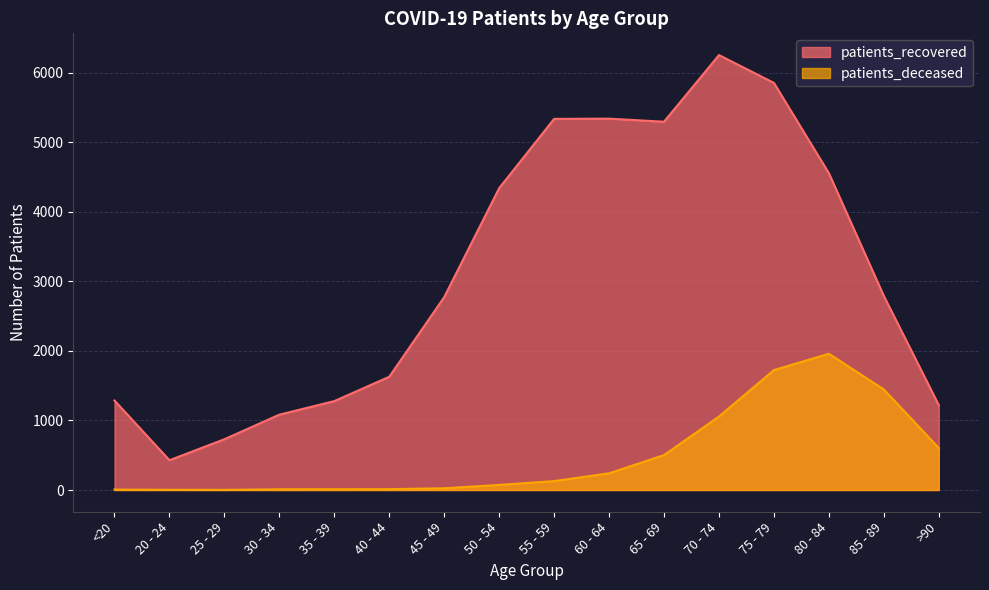

At 60 - 64, list the series in order from largest to smallest.

patients_recovered, patients_deceased